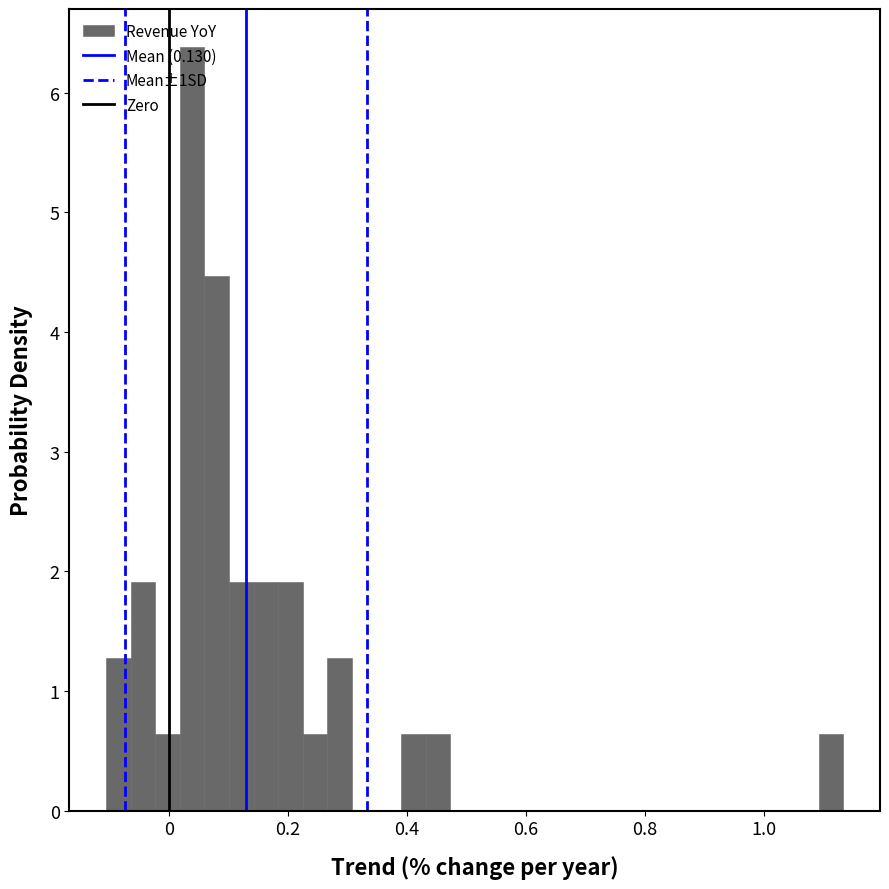

Read against the x-axis, roughly where is the centre of the tallest bar?

0.04